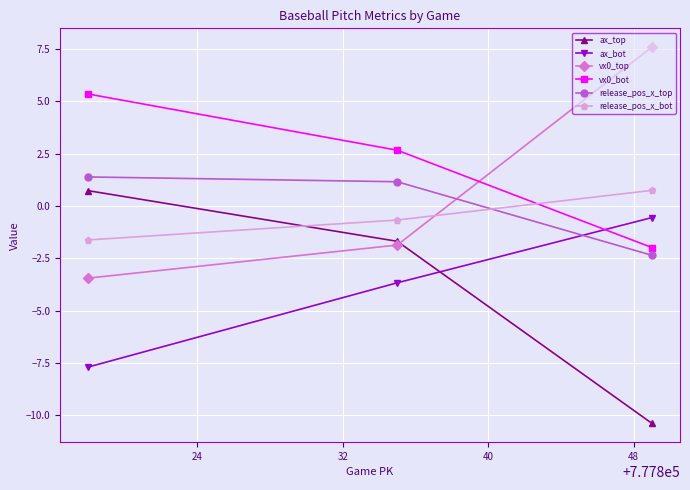

What is the smallest value displayed?

-10.4